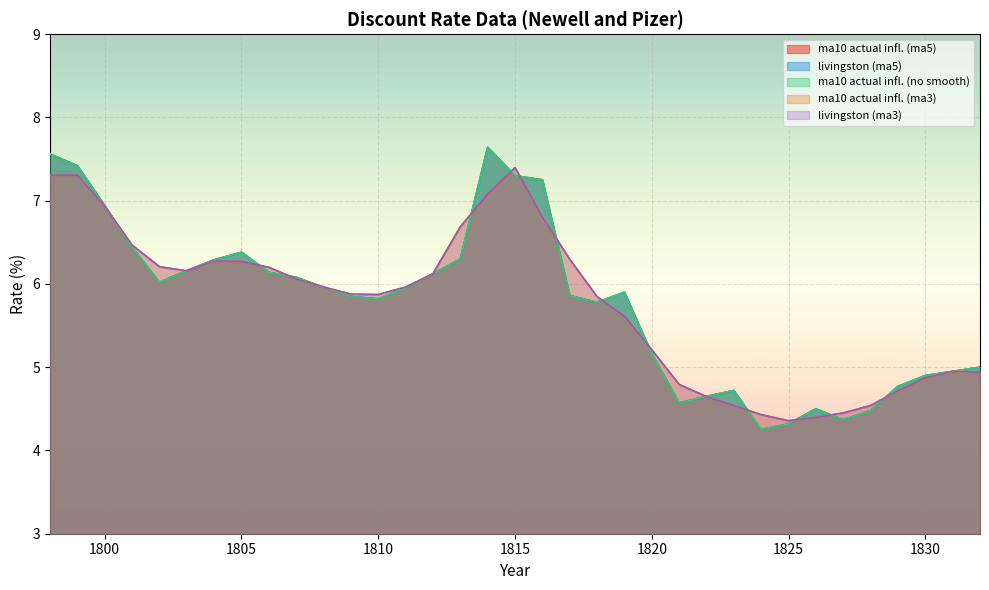

Between which two adjacent categories do ma10 actual infl. (no smooth) and livingston (ma3) first intersect?

1800 and 1801